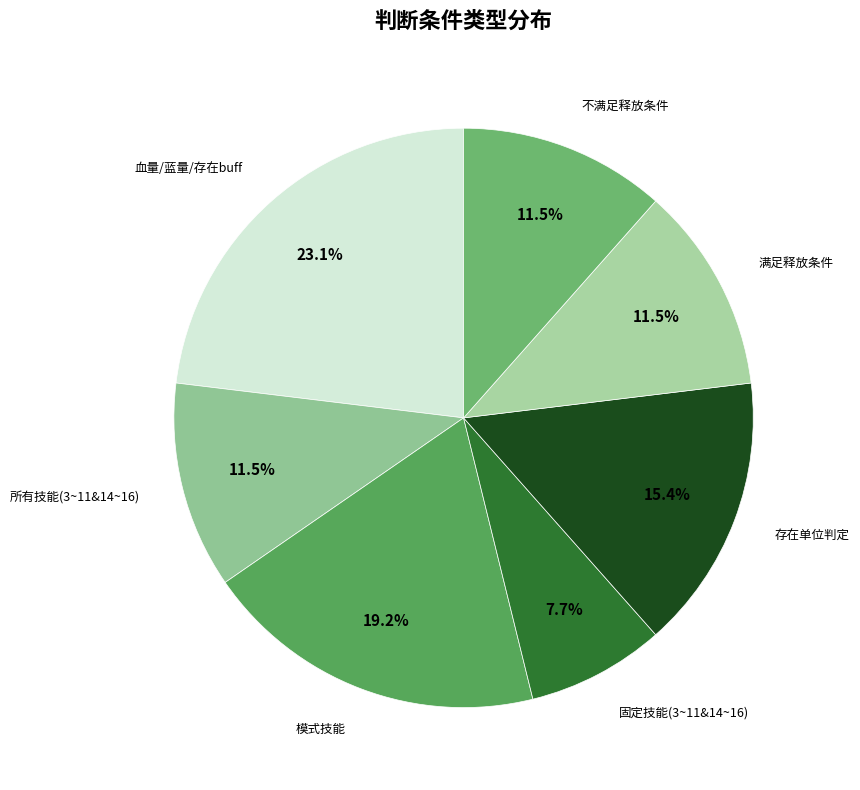

Is there any slice that represents more than half of the pie?

No